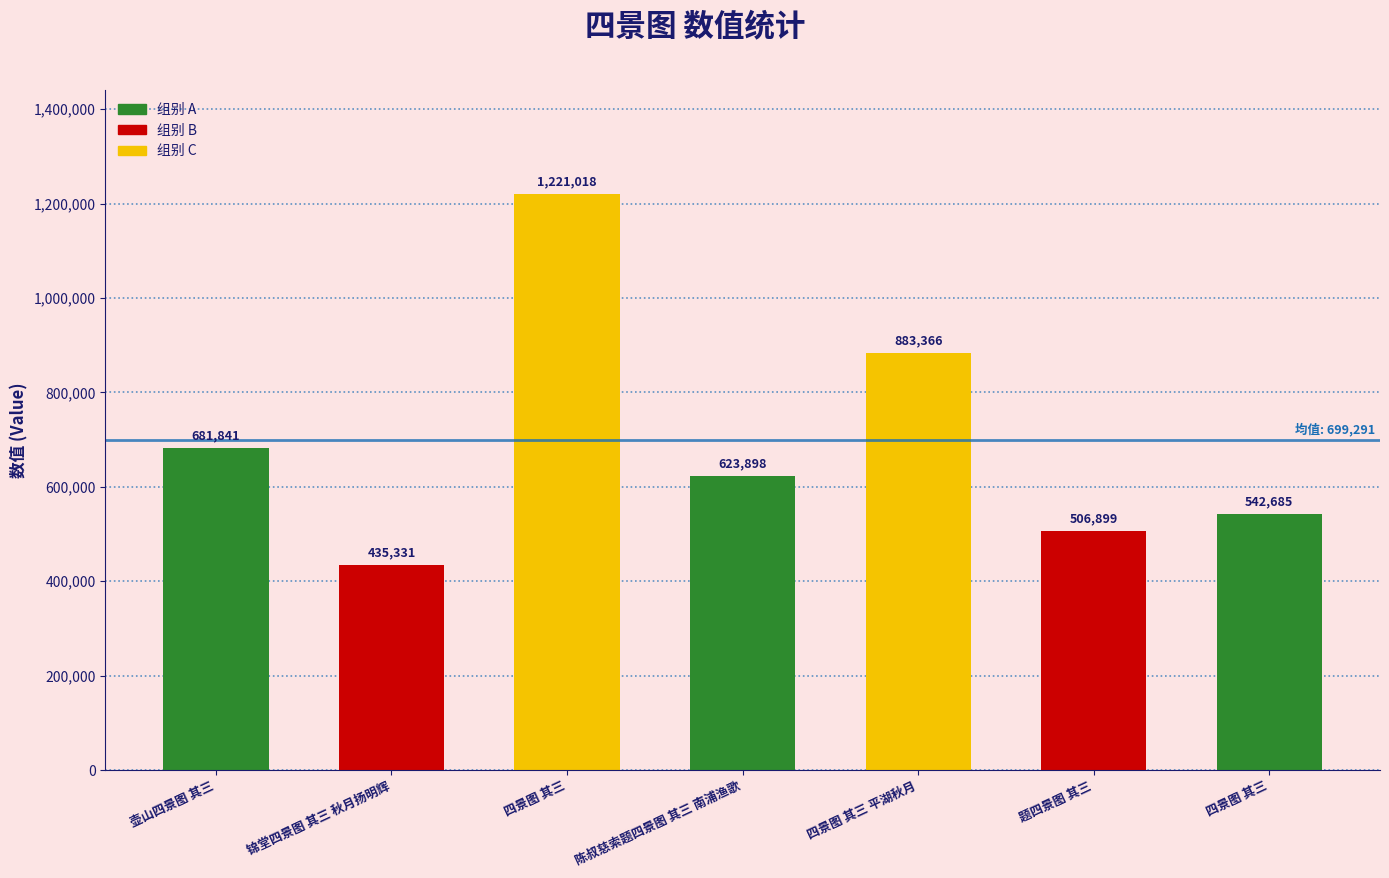

Reading left to right, what are all the values shown in this chart?

壶山四景图 其三=681841	锦堂四景图 其三 秋月扬明辉=435331	四景图 其三=1221018	陈叔慈索题四景图 其三 南浦渔歌=623898	四景图 其三 平湖秋月=883366	题四景图 其三=506899	四景图 其三=542685